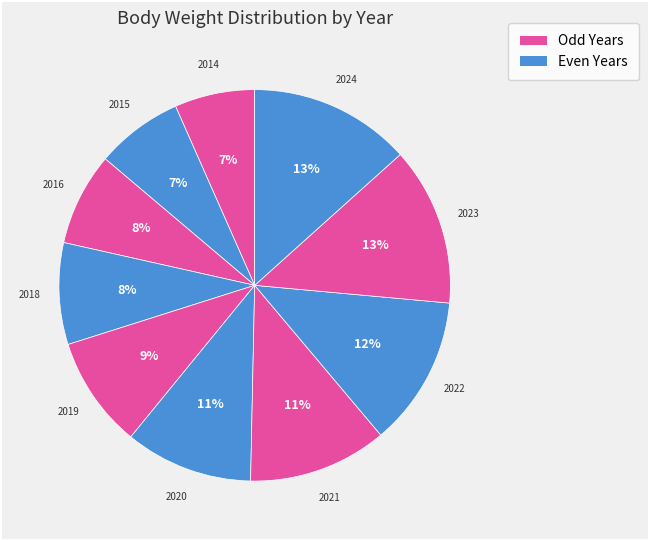

Which slice is the largest?

2024